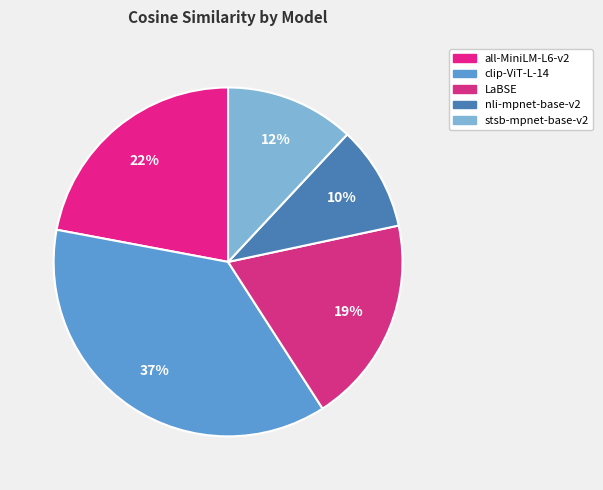

Count the number of slices in the pie.

5